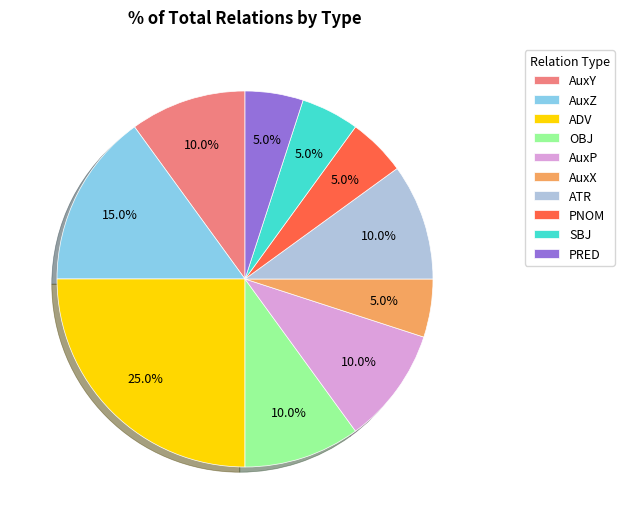

Does ATR account for over 50% of the chart?

No